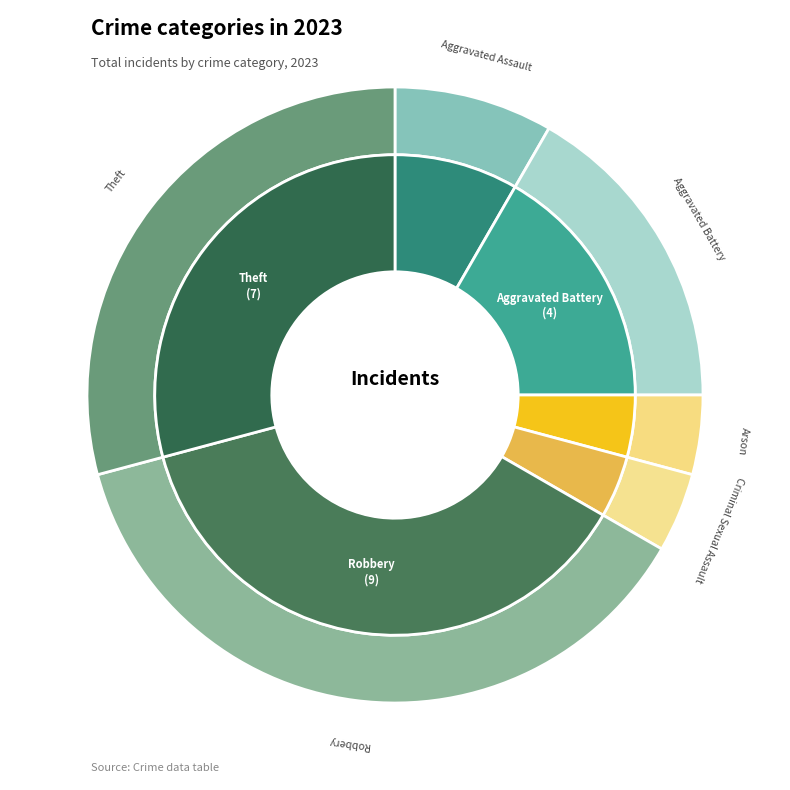

What percentage do Theft and Criminal Sexual Assault together represent?

33.3%